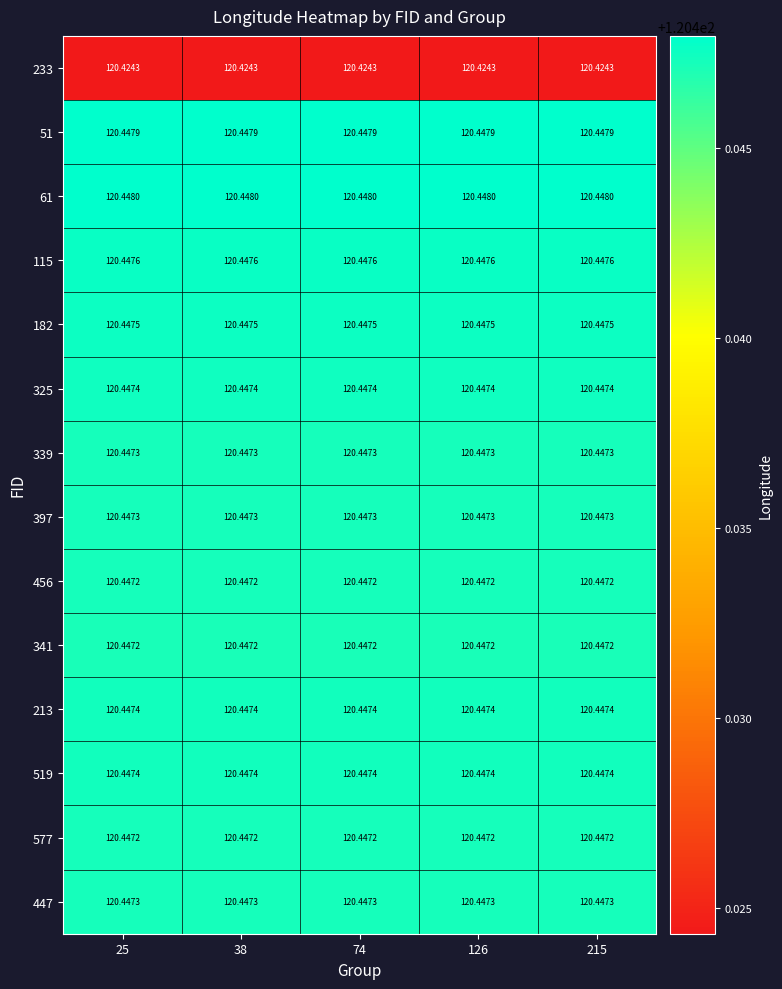

Which has a higher value, 38 or 126?

38